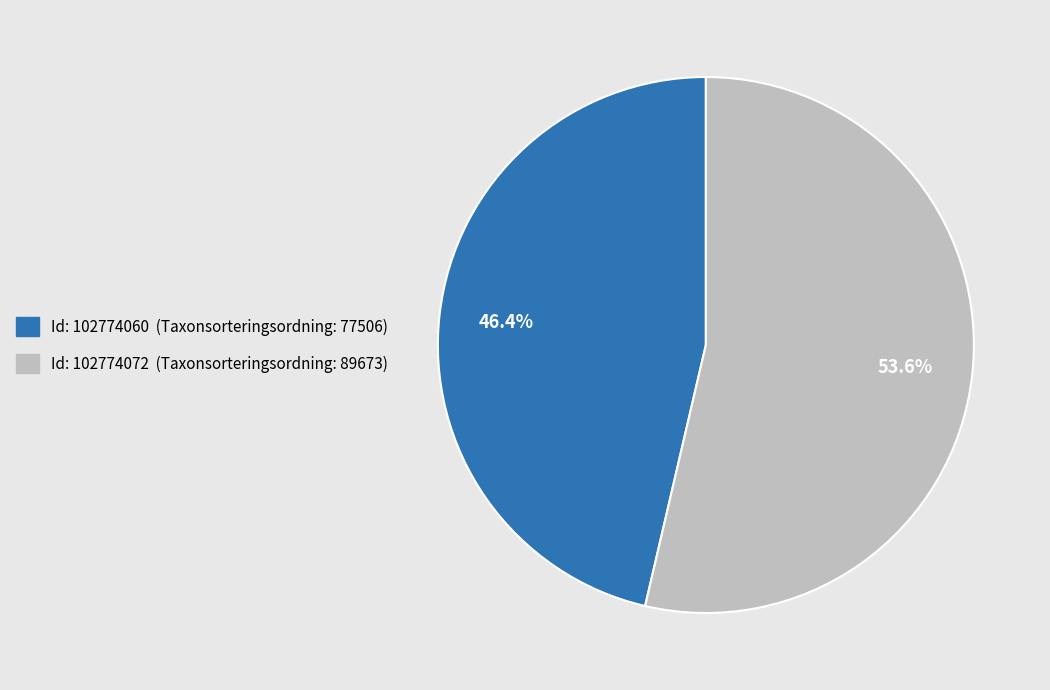

Does any single category account for the majority?

Yes